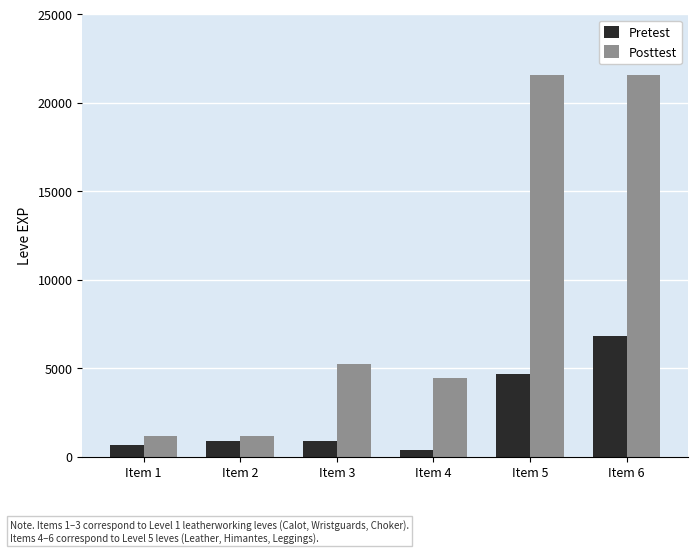

What is the value of the Pretest bar at the 4th from the left?

370